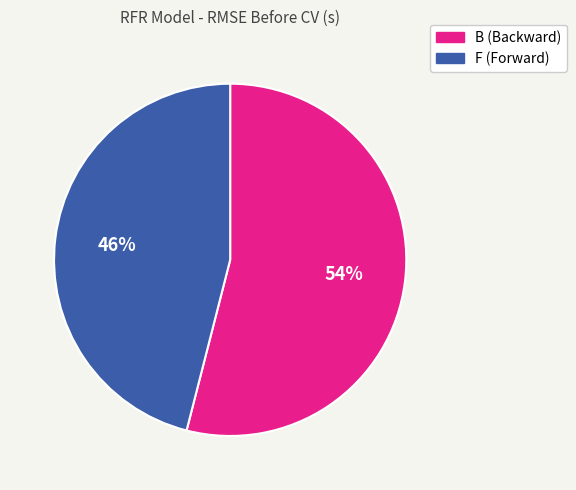

Which category has the biggest portion of the pie?

B (Backward)